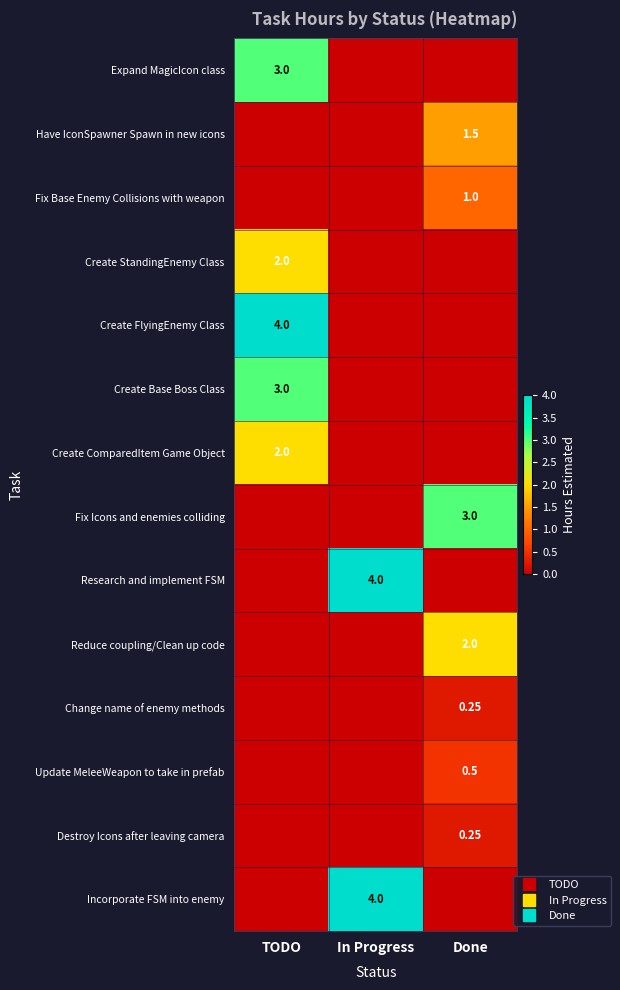

What is the difference between the Research and implement FSM values at TODO and In Progress?

4.0